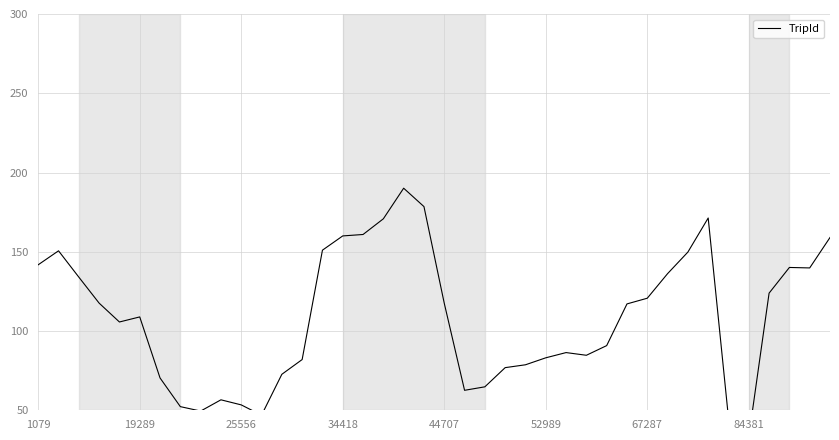

How many lines are shown in the chart?

1